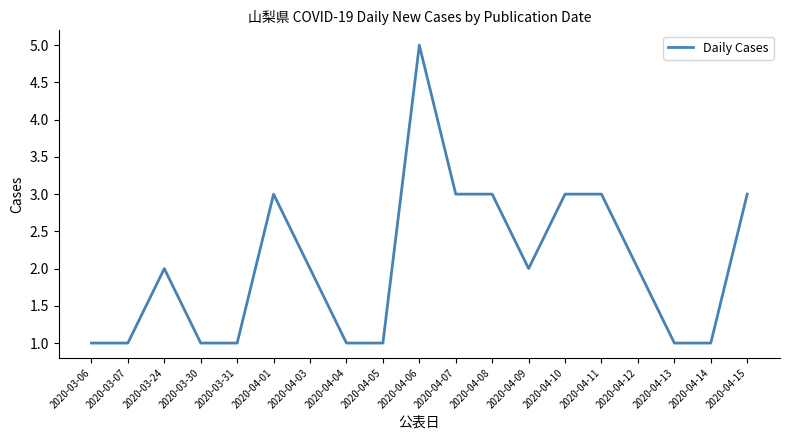

What is the sum of all values?

39